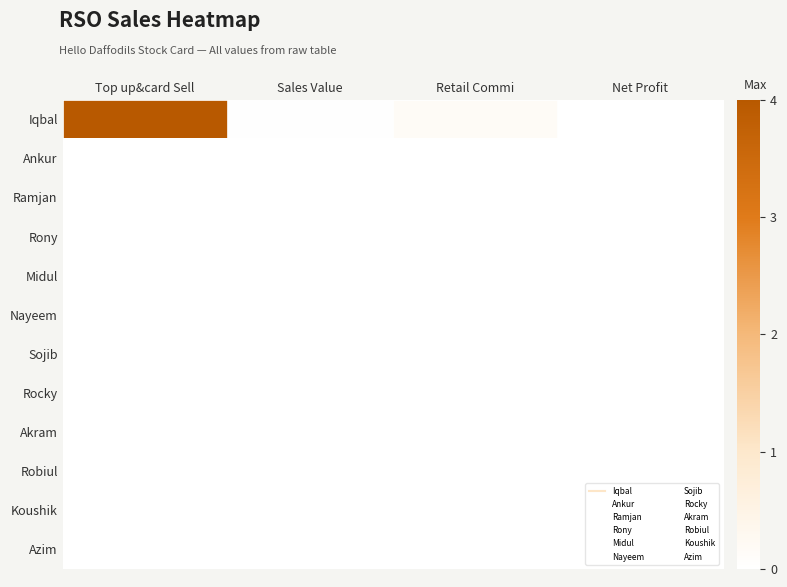

Reading left to right, list all the values displayed in this chart.

Iqbal: Top up&card Sell=4.0	Sales Value=0.0	Retail Commi=0.2	Net Profit=0.0
Ankur: Top up&card Sell=0.0	Sales Value=0.0	Retail Commi=0.0	Net Profit=0.0
Ramjan: Top up&card Sell=0.0	Sales Value=0.0	Retail Commi=0.0	Net Profit=0.0
Rony: Top up&card Sell=0.0	Sales Value=0.0	Retail Commi=0.0	Net Profit=0.0
Midul: Top up&card Sell=0.0	Sales Value=0.0	Retail Commi=0.0	Net Profit=0.0
Nayeem: Top up&card Sell=0.0	Sales Value=0.0	Retail Commi=0.0	Net Profit=0.0
Sojib: Top up&card Sell=0.0	Sales Value=0.0	Retail Commi=0.0	Net Profit=0.0
Rocky: Top up&card Sell=0.0	Sales Value=0.0	Retail Commi=0.0	Net Profit=0.0
Akram: Top up&card Sell=0.0	Sales Value=0.0	Retail Commi=0.0	Net Profit=0.0
Robiul: Top up&card Sell=0.0	Sales Value=0.0	Retail Commi=0.0	Net Profit=0.0
Koushik: Top up&card Sell=0.0	Sales Value=0.0	Retail Commi=0.0	Net Profit=0.0
Azim: Top up&card Sell=0.0	Sales Value=0.0	Retail Commi=0.0	Net Profit=0.0